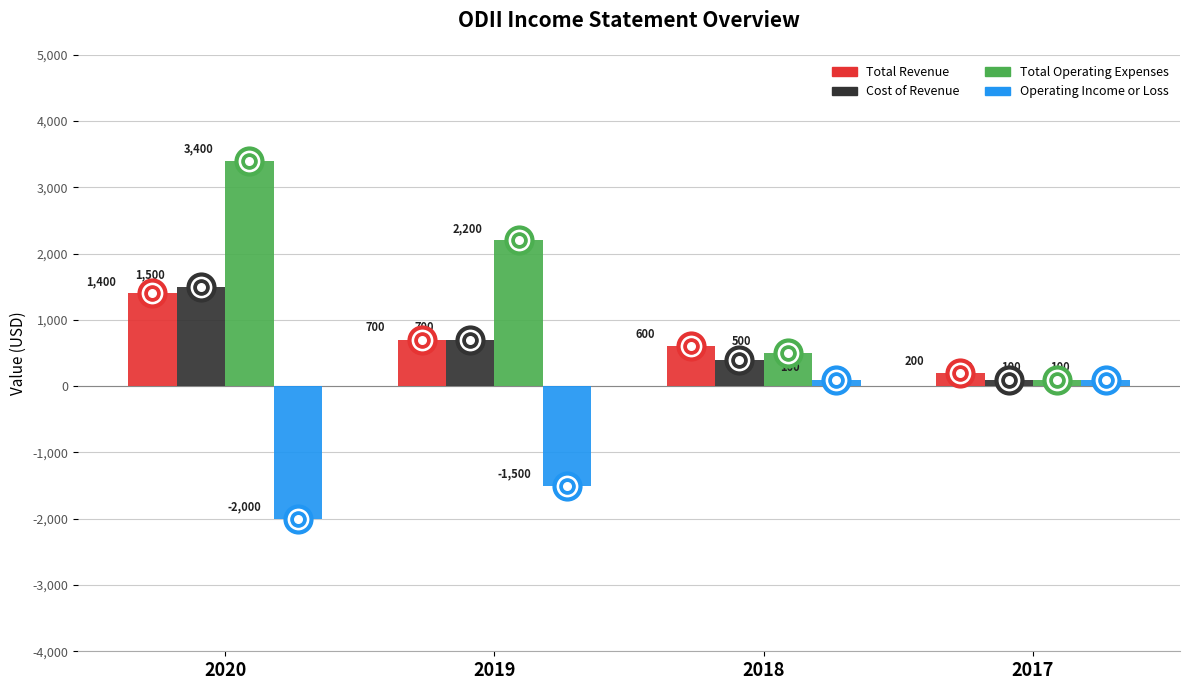

Which series has the largest Y range (max minus min)?

Total Operating Expenses